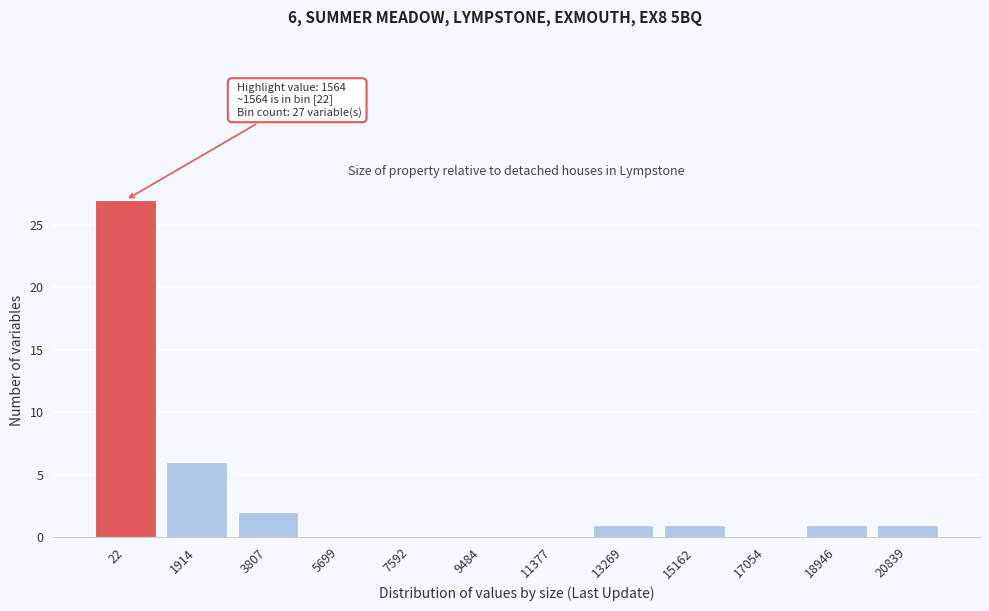

Reading left to right, what are all the values shown in this chart?

22=27	1914=6	3807=2	5699=0	7592=0	9484=0	11377=0	13269=1	15162=1	17054=0	18946=1	20839=1